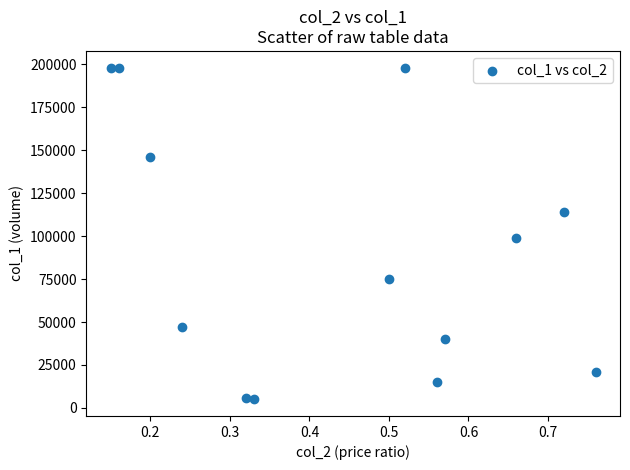

What Y value in the scatter plot is closest to 101500?

99000